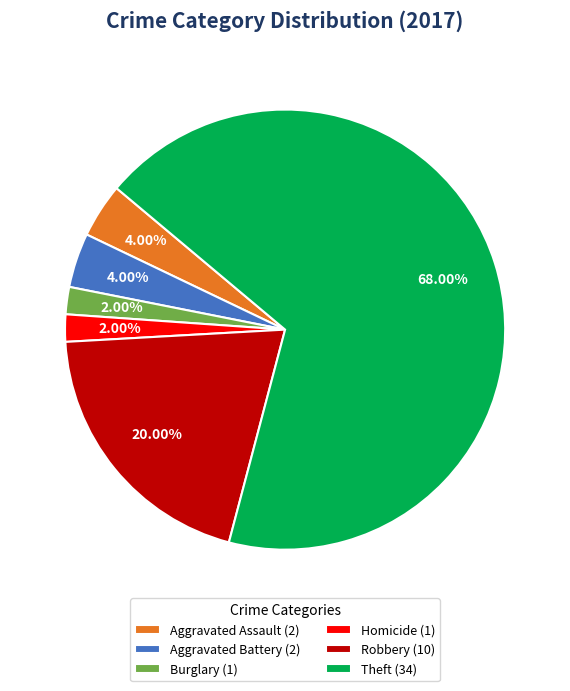

Which slice represents more than half of the pie?

Theft (34)